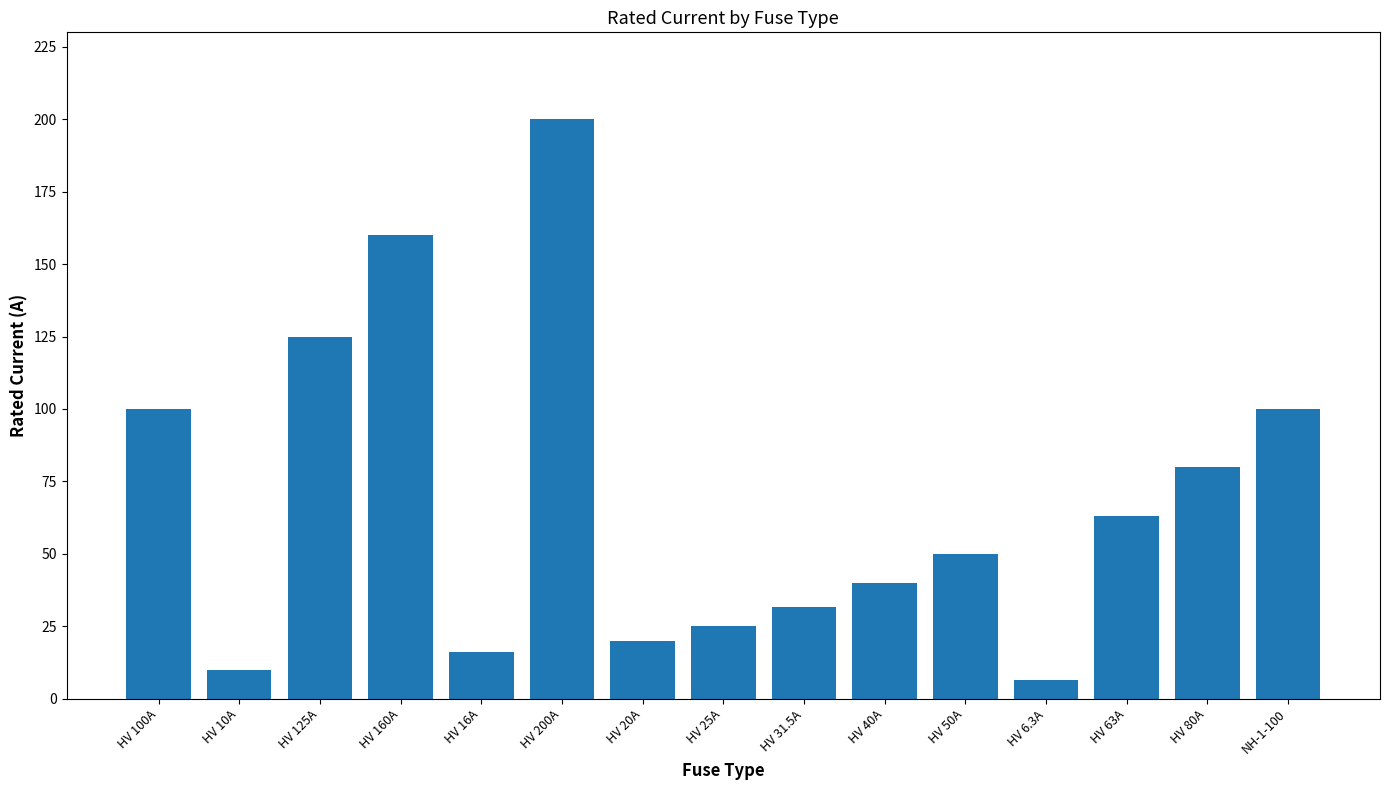

What is the approximate value at NH-1-100?

100.0